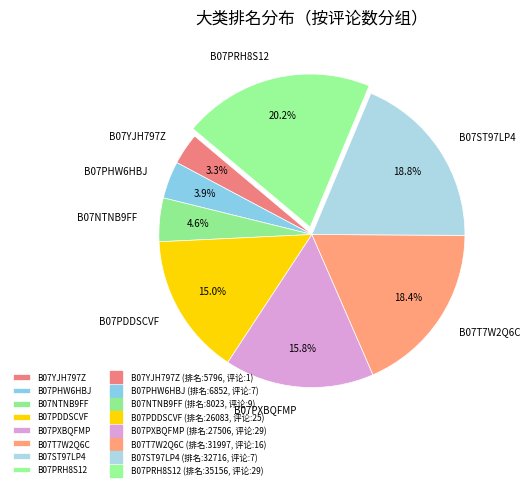

Between B07NTNB9FF and B07ST97LP4, which is larger?

B07ST97LP4